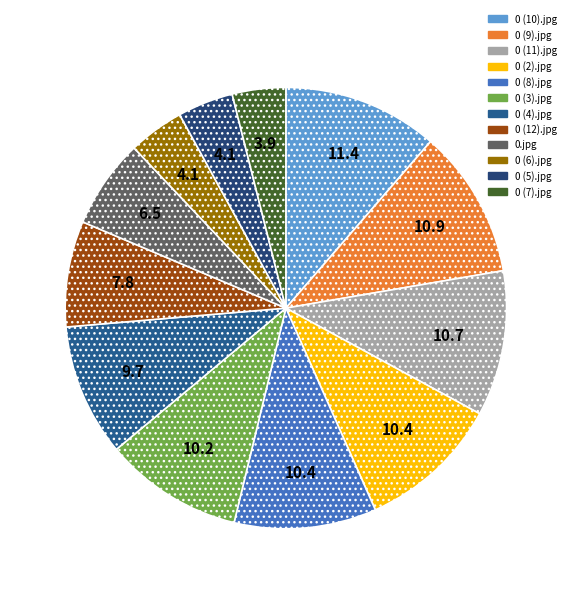

How many segments does this pie chart have?

12